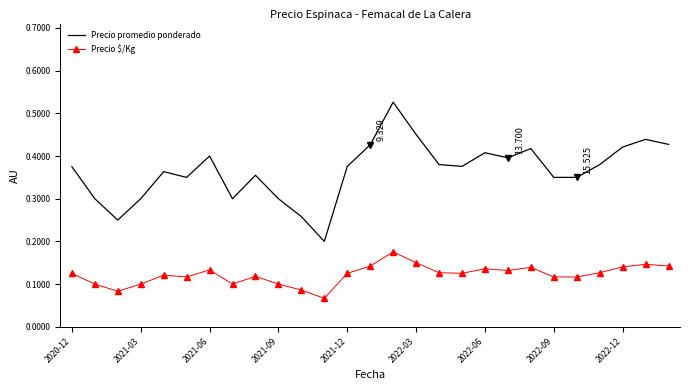

What are all the series names shown in the legend?

Precio promedio ponderado, Precio $/Kg